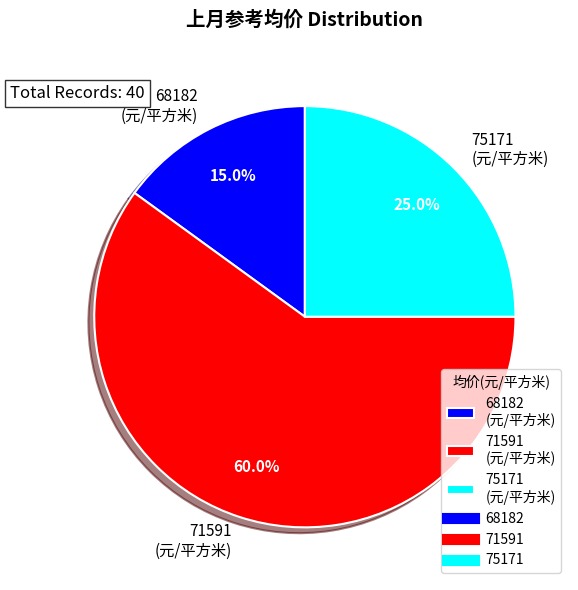

Is 75171 (元/平方米) the majority of the pie?

No